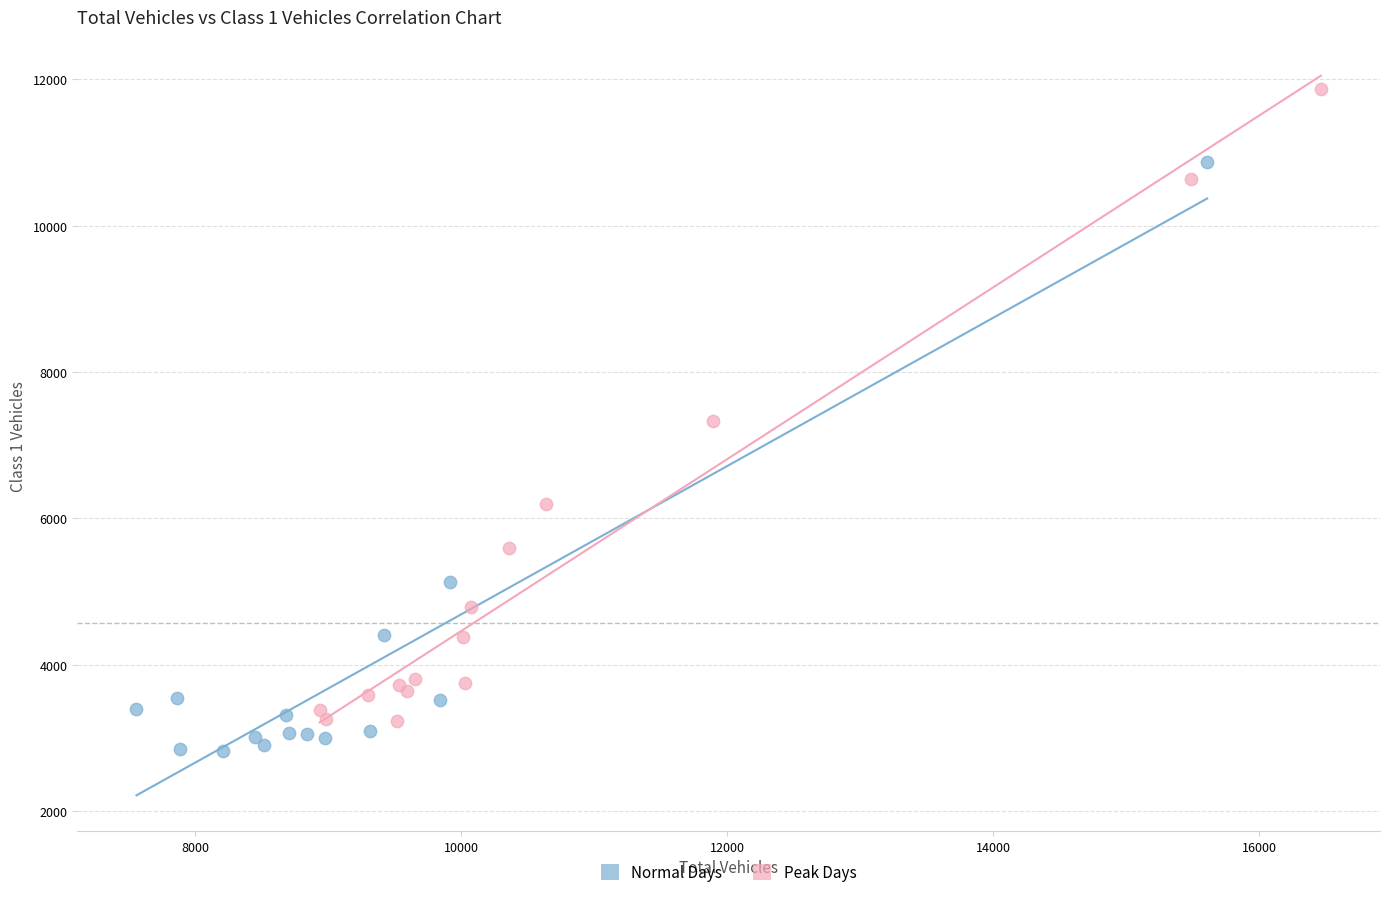

What are all the series names shown in the legend?

Normal Days, Peak Days